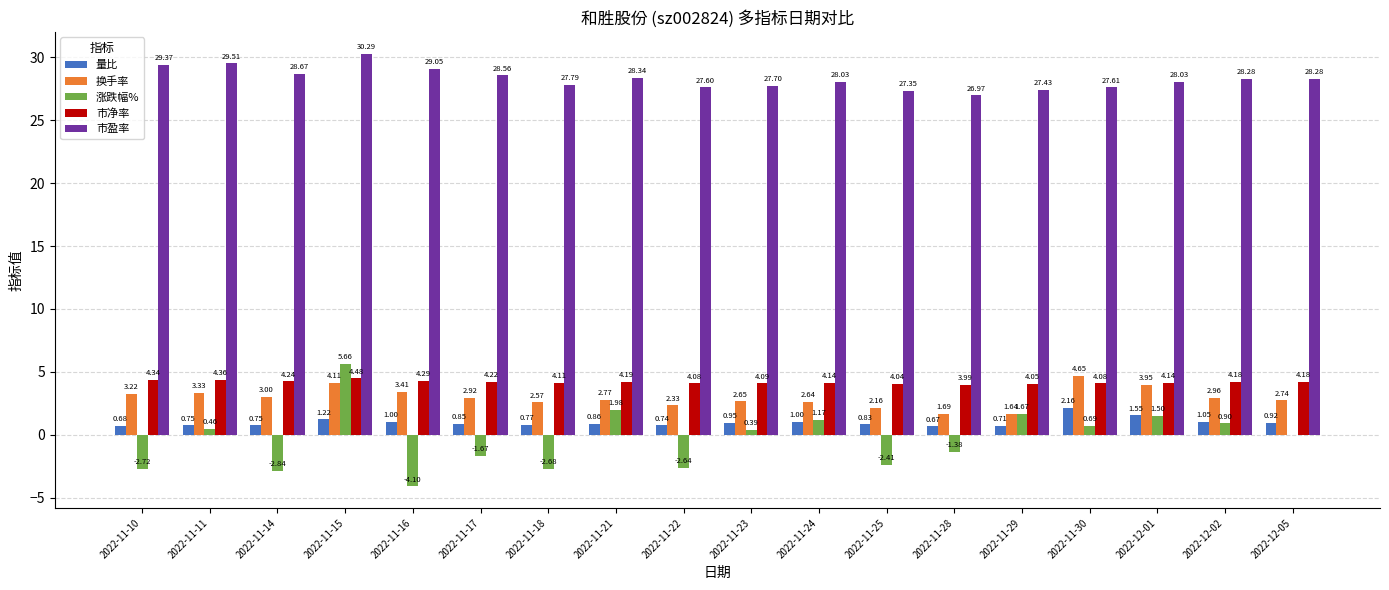

Is the value of 涨跌幅% at 2022-11-21 greater than the value of 市净率 at 2022-11-10?

No